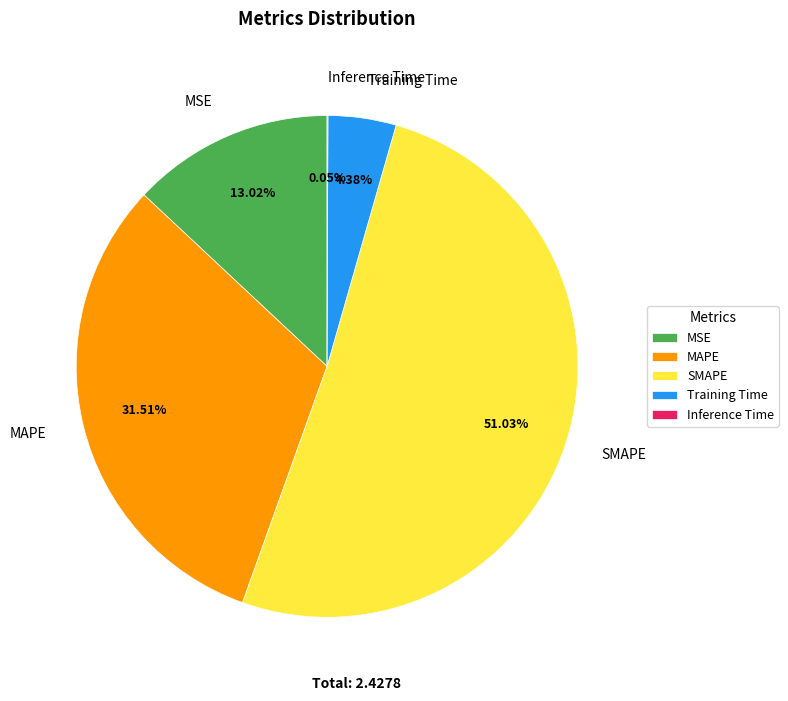

What is the largest slice in the pie chart?

SMAPE